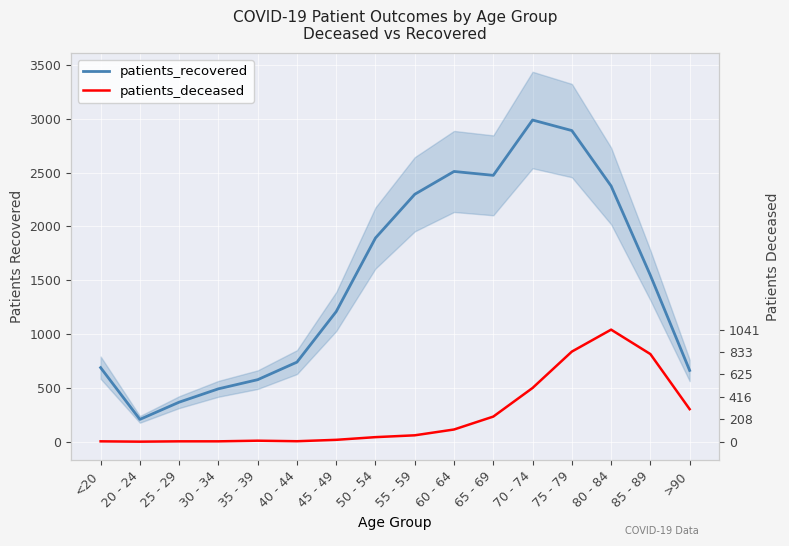

Where is the first local minimum for patients_recovered?

20 - 24